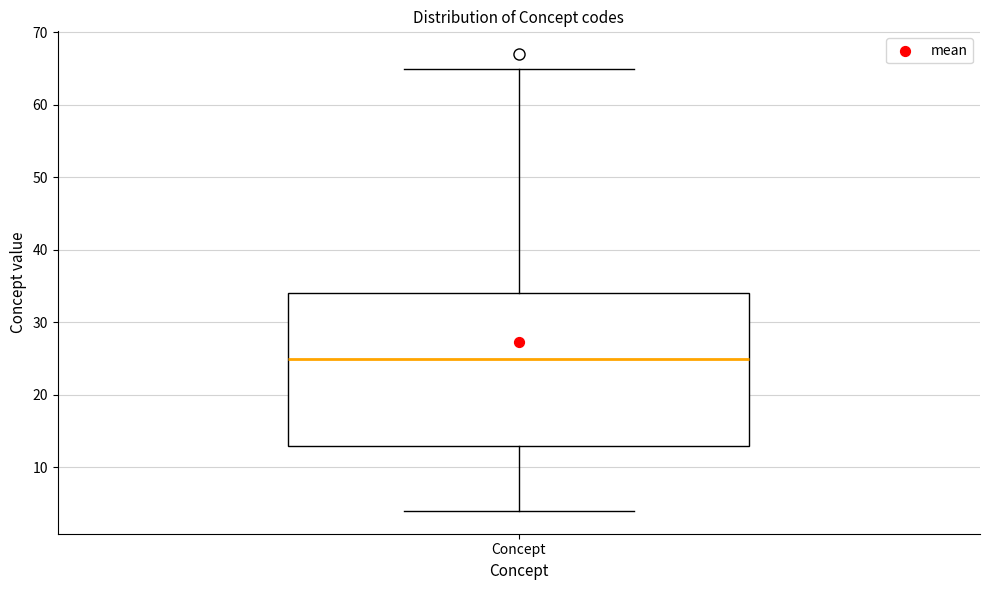

Where does the lower whisker of the box for Concept end on the y-axis? The values are not printed on the chart, so give them approximately, as read against the axis.

4